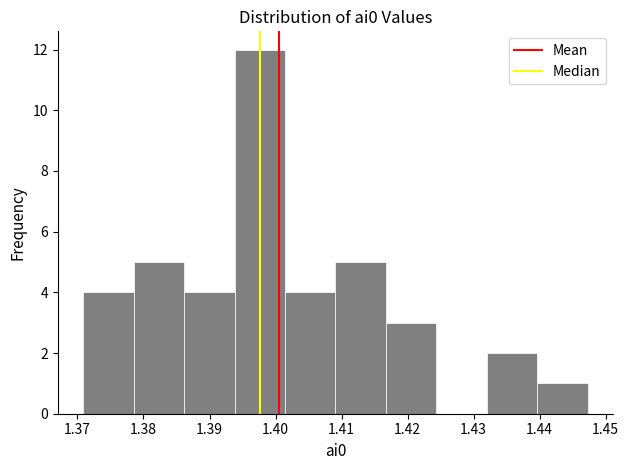

What is the height of the bar covering 1.432 to 1.440 on the x-axis? Neither the bar edges nor the heights are printed on the chart, so give them approximately, as read against the axes.

2